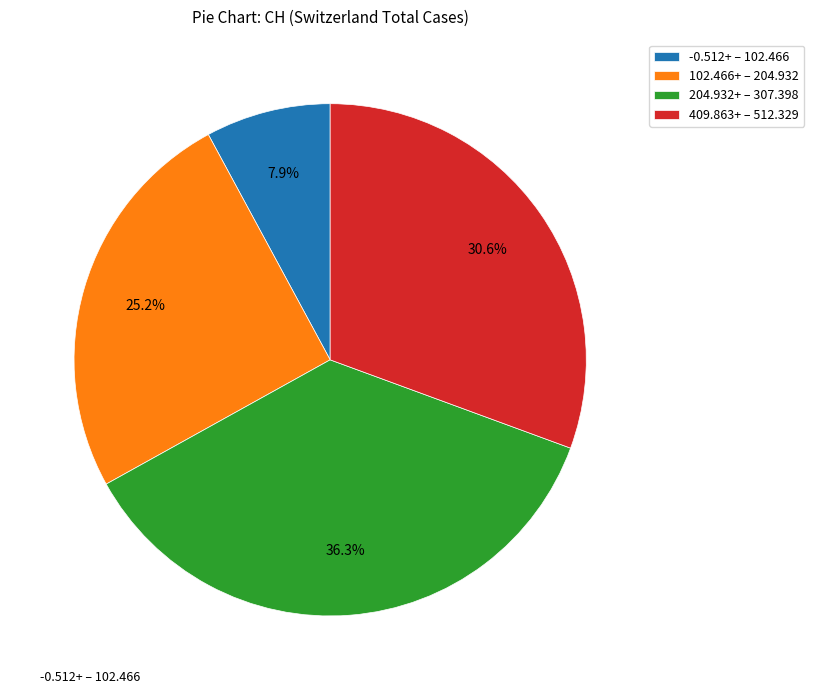

What percentage is NOT represented by -0.512+ – 102.466?

92.1%